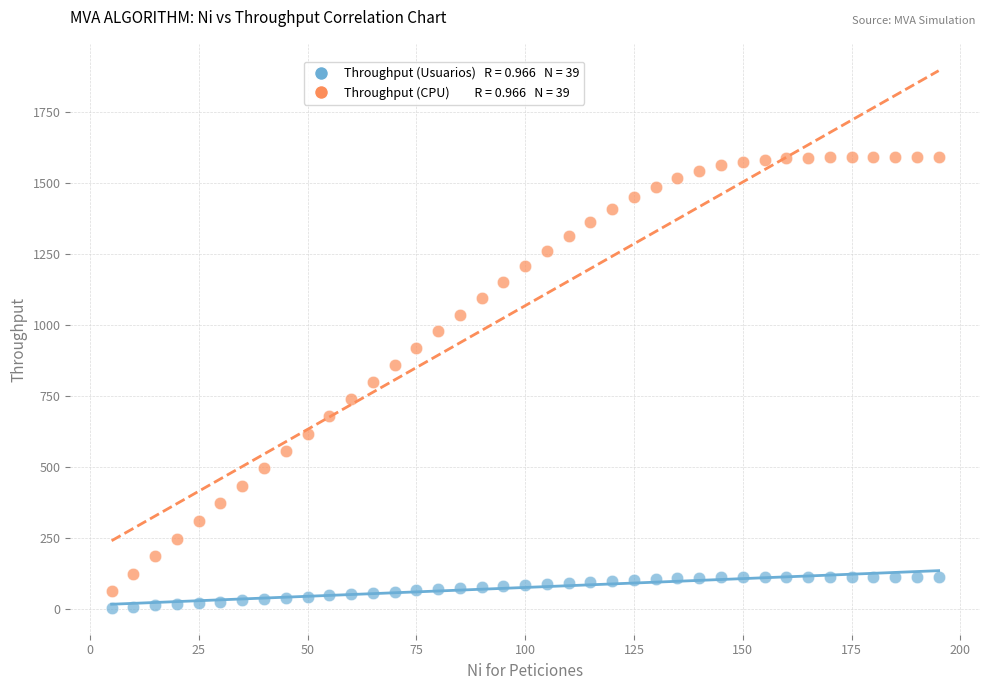

Across all data points, what is the range of X values (max minus min)?

190.0